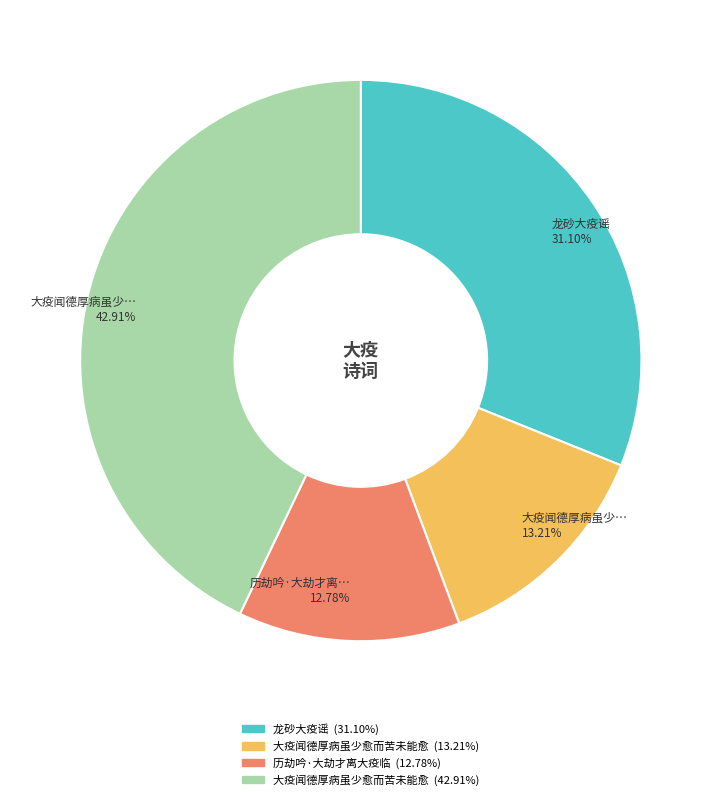

Does any single category account for the majority?

No